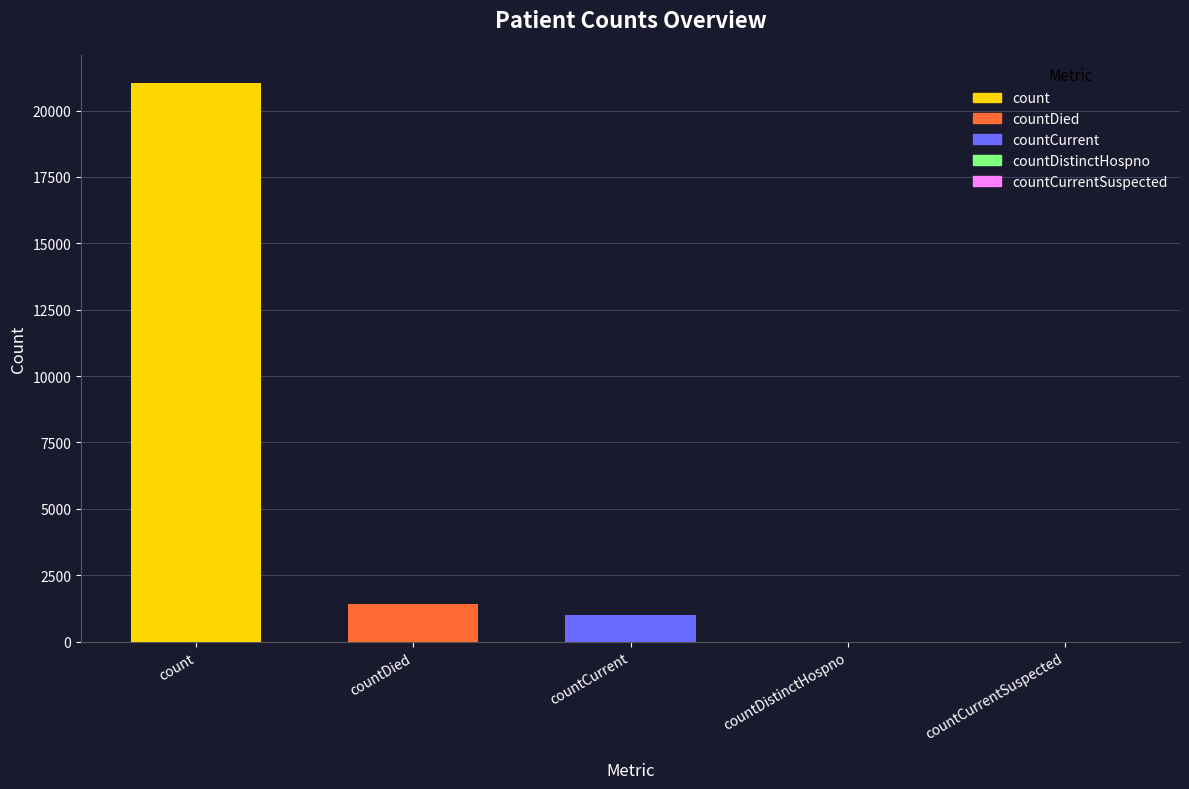

What is the greatest value displayed?

21050